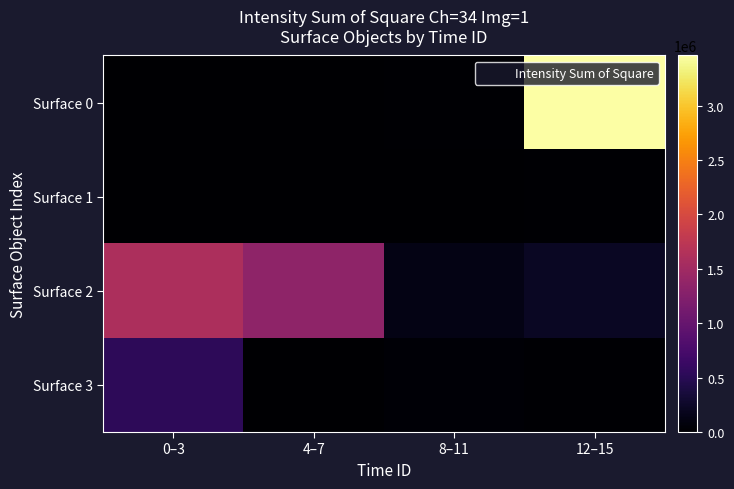

Rank the series by their maximum value, from lowest to highest.

Surface 1, Surface 3, Surface 2, Surface 0